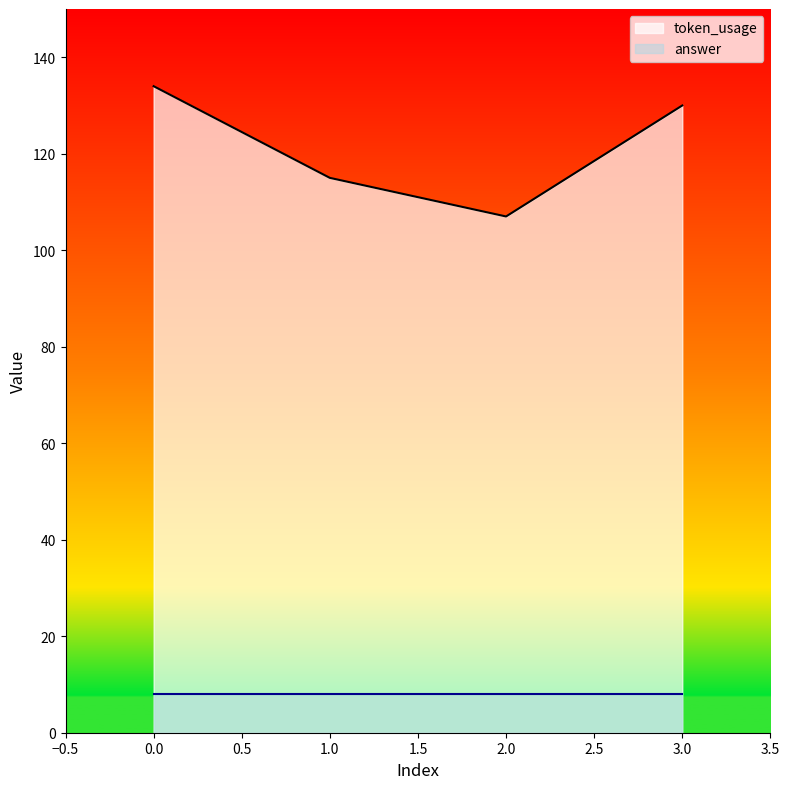

How many values are below 130?

2